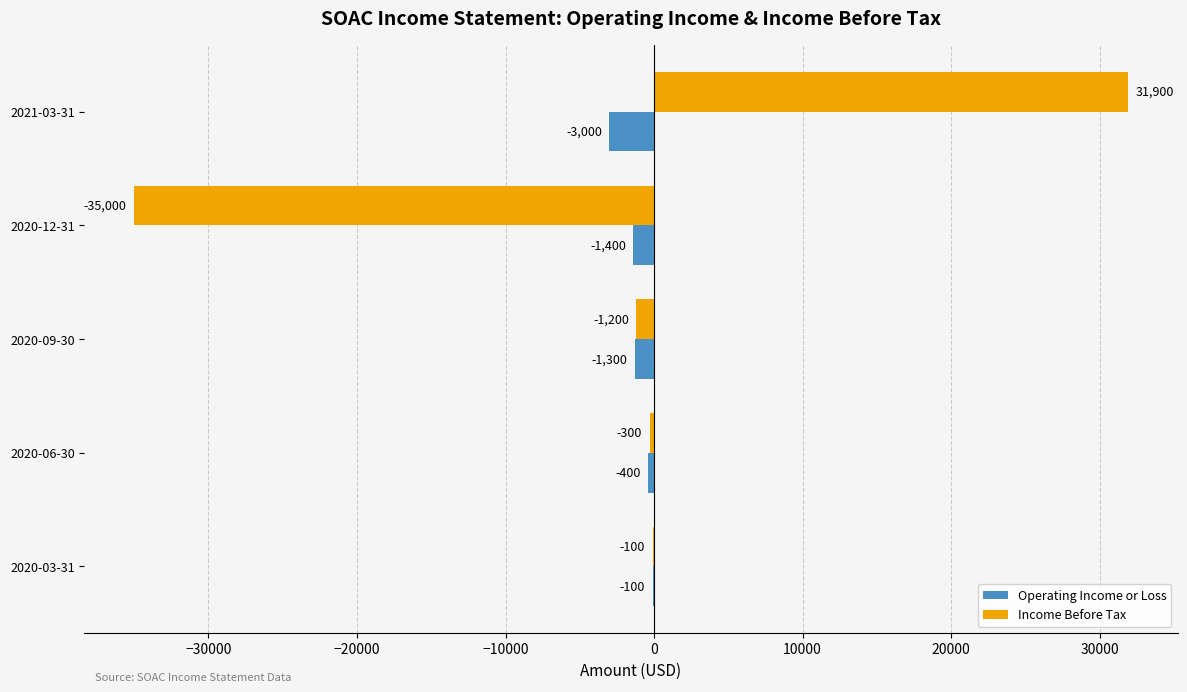

At which category is the sum across all series the highest?

2021-03-31